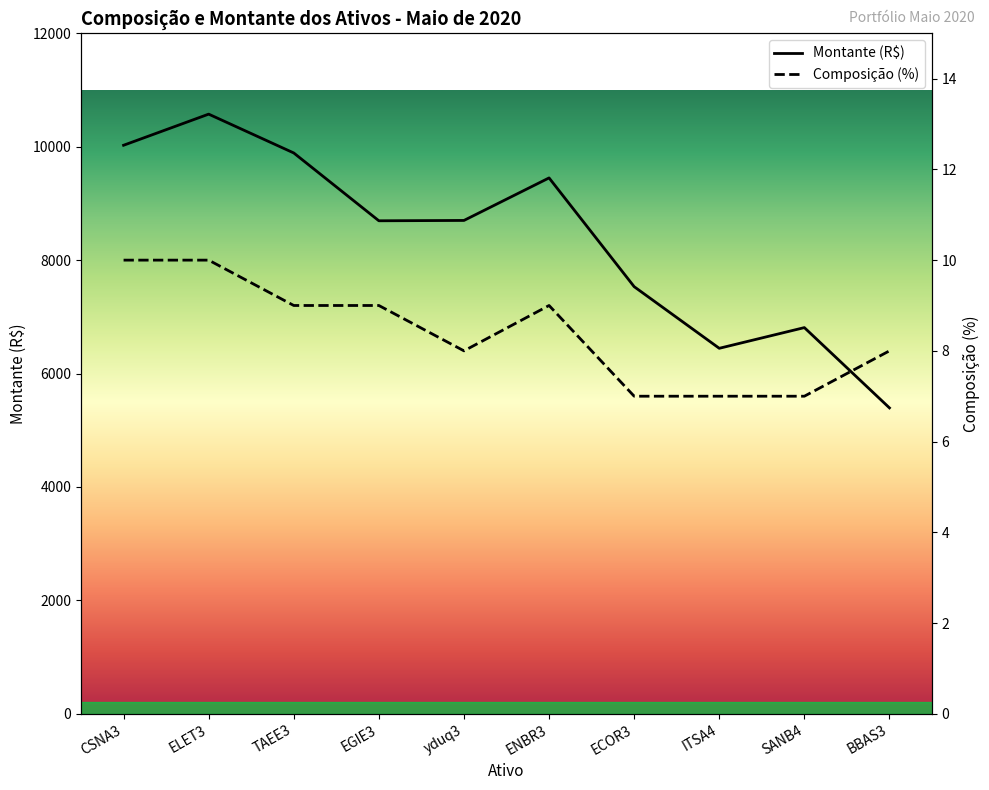

What is the label of the 5th point from the left?

yduq3